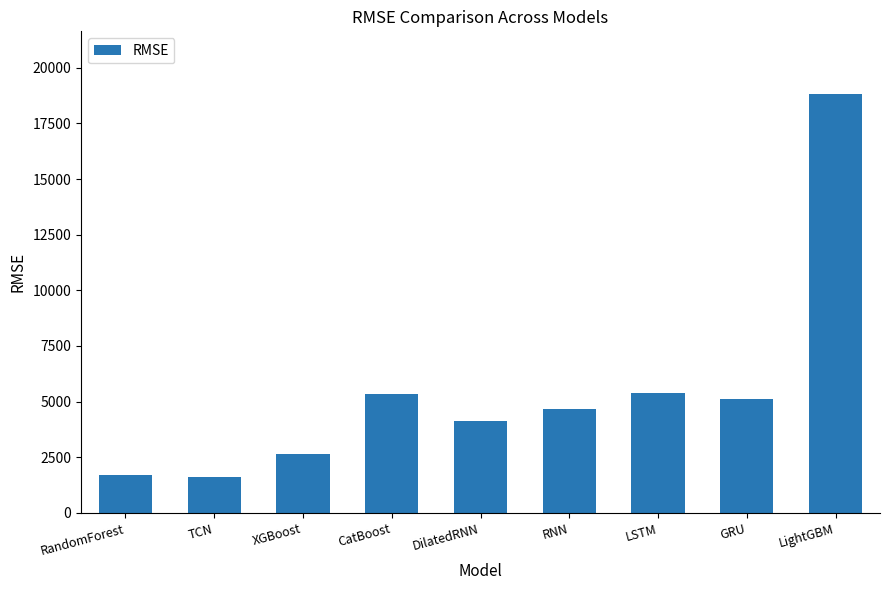

What is the greatest value displayed?

18816.8